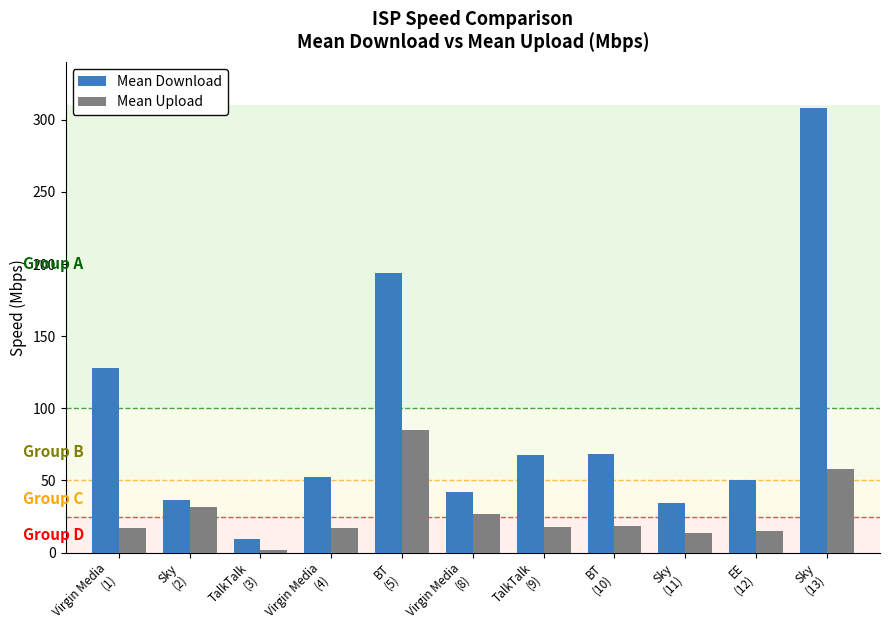

What is the approximate value of Mean Download at Sky
(11)?

34.6